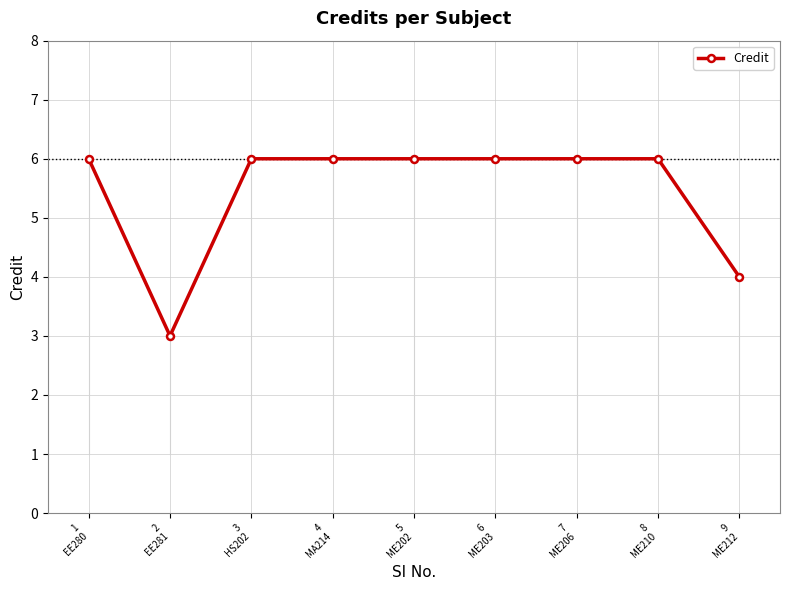

How many lines are shown in the chart?

1